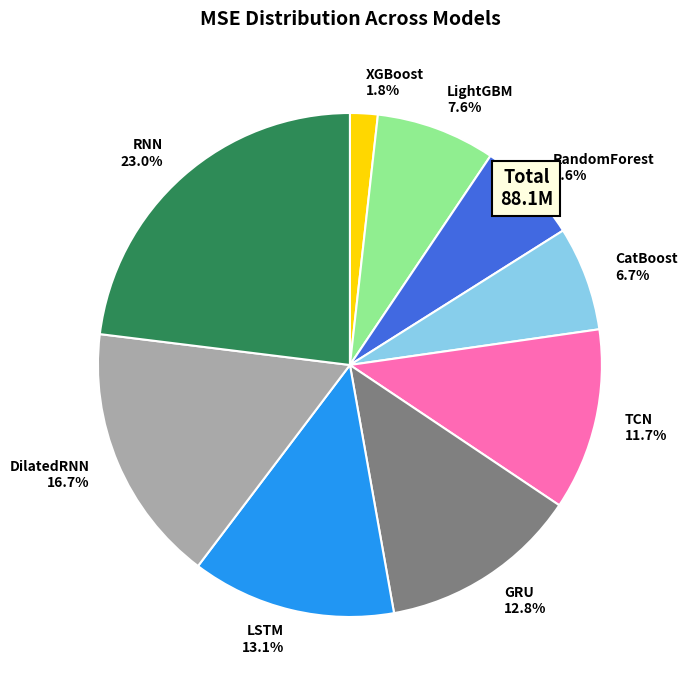

To the nearest percent, what percentage of the pie is LSTM?

13%